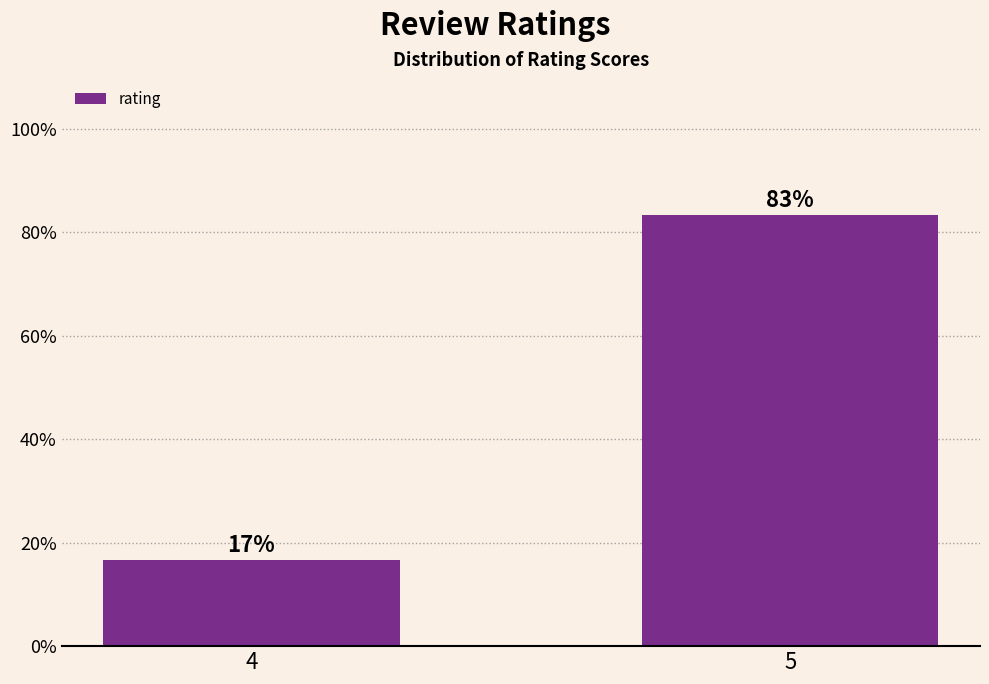

What is the change in value from 4 to 5?

+66.7